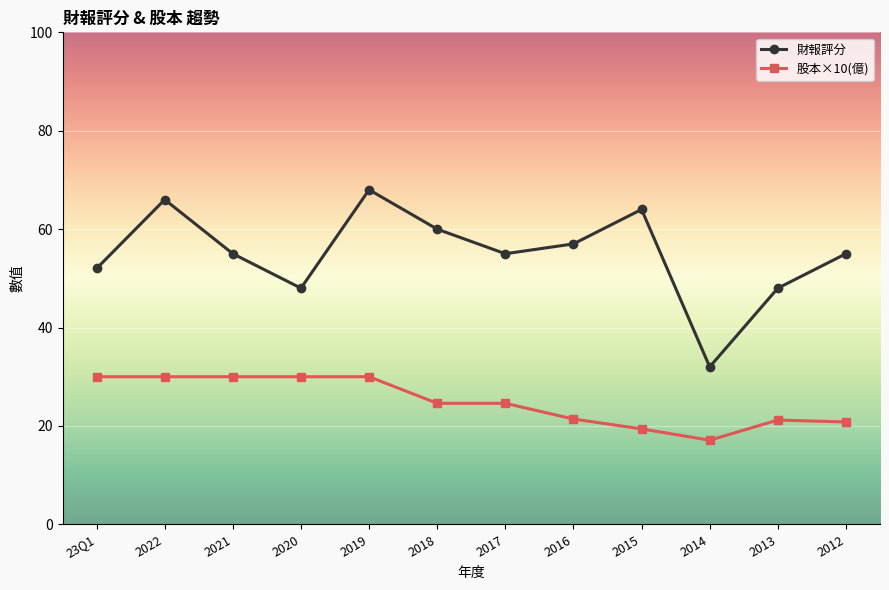

At which label does 股本×10(億) first exceed 24?

23Q1